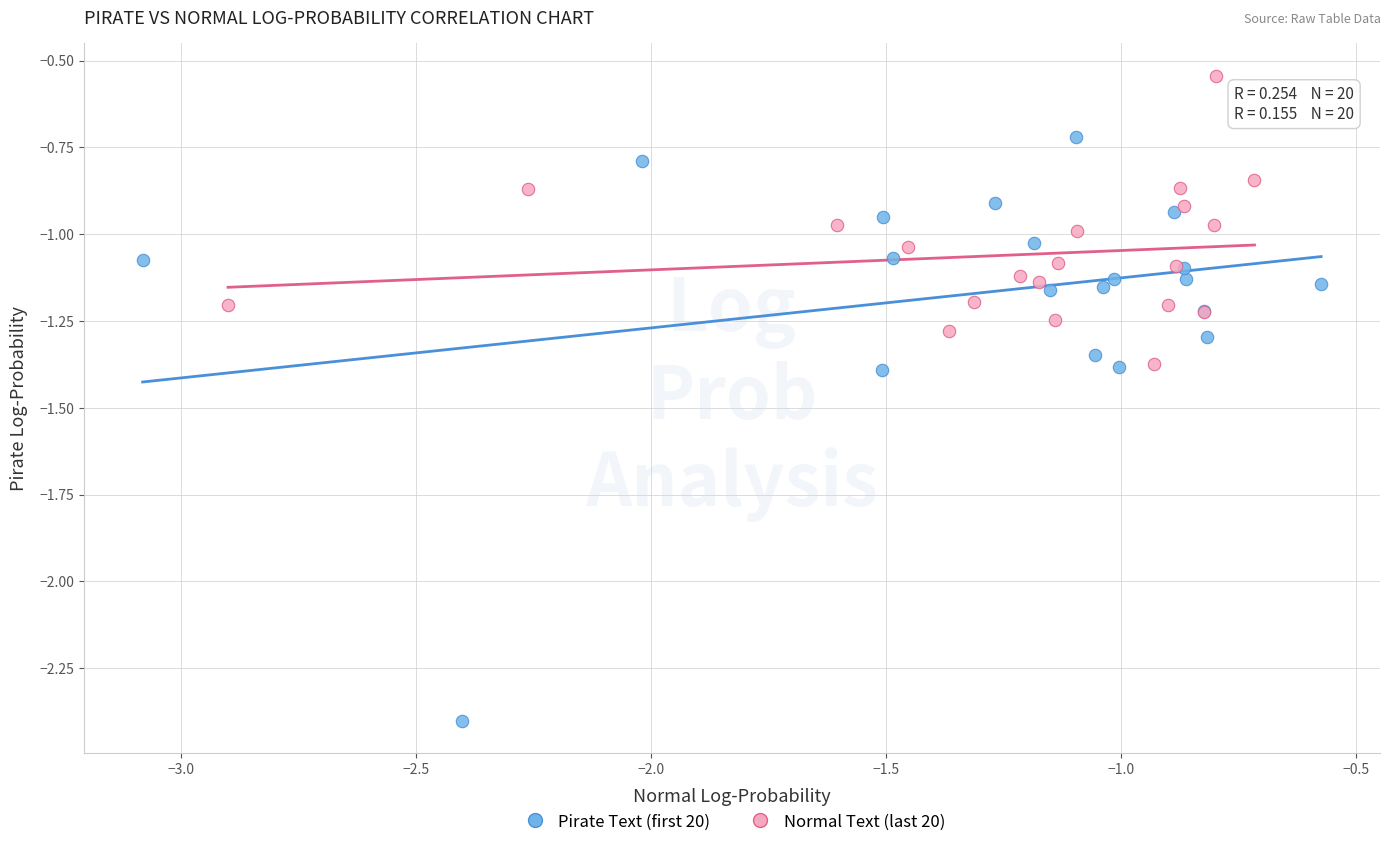

Which series has the widest spread of Y values?

Pirate Text (first 20)